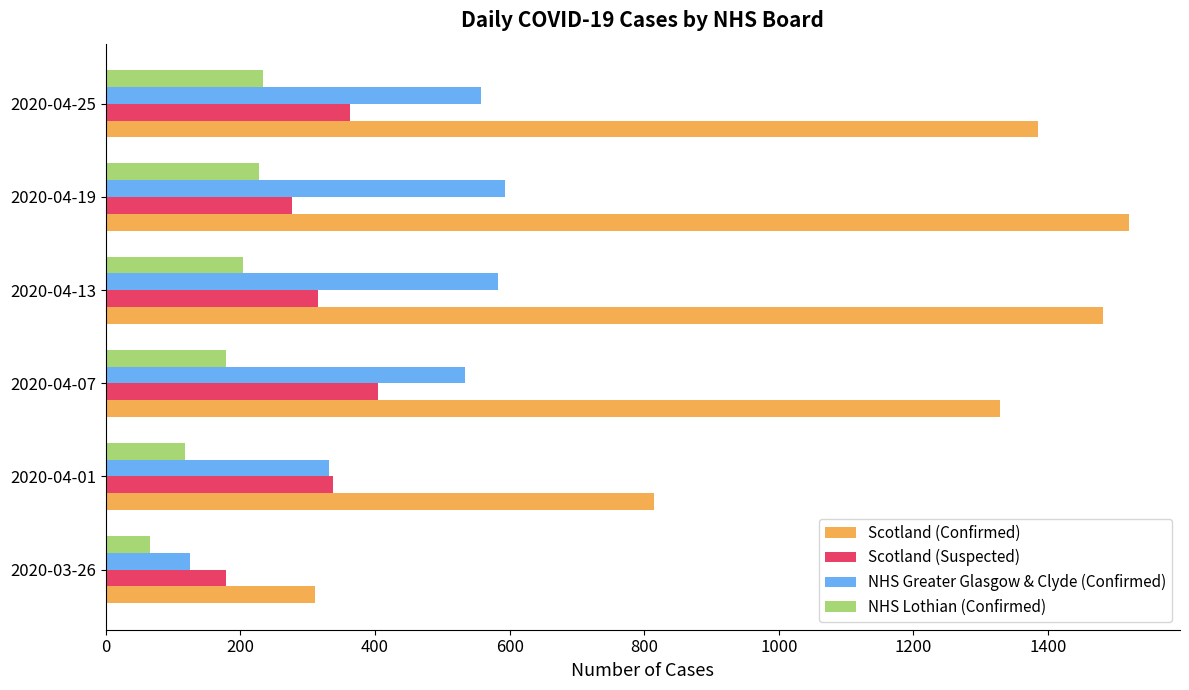

The value of NHS Greater Glasgow & Clyde (Confirmed) at 2020-04-25 is 557. True or false?

True